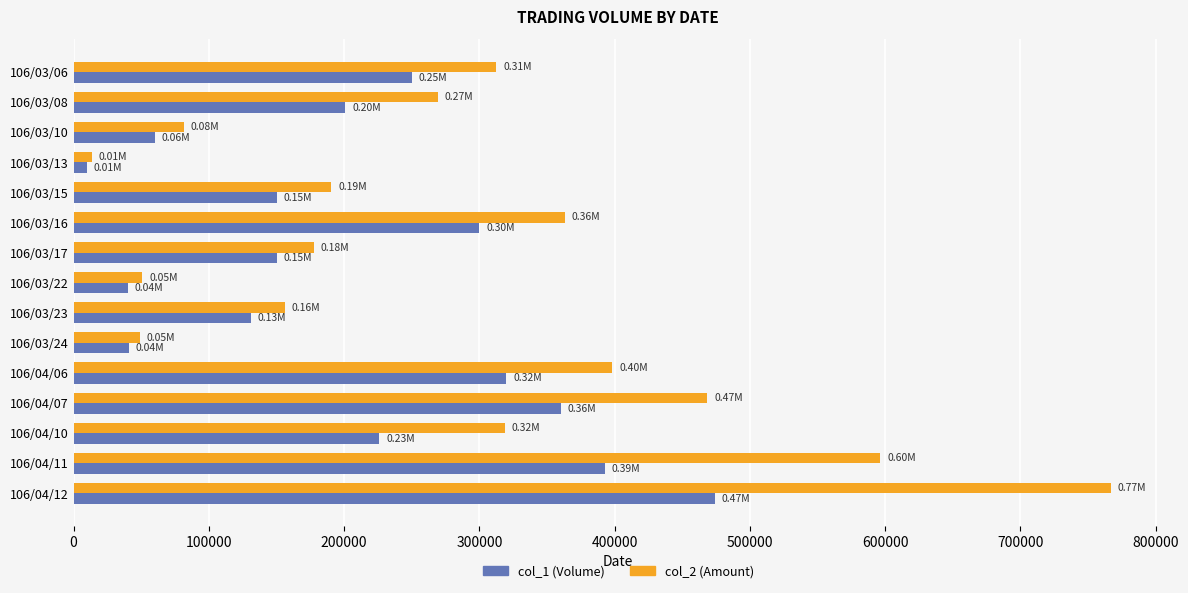

What is the difference between the highest and lowest values at 106/03/23?

25300